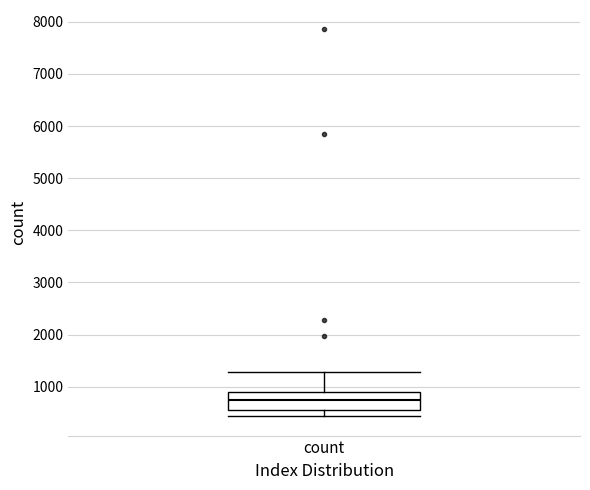

Transcribe this box plot: give where the median line is, the range the box spans, and where the two whiskers end, as read against the y-axis. The values are not printed on the chart, so give them approximately, as read against the axis.

median 700, box 600 to 900, whiskers 400 to 1300